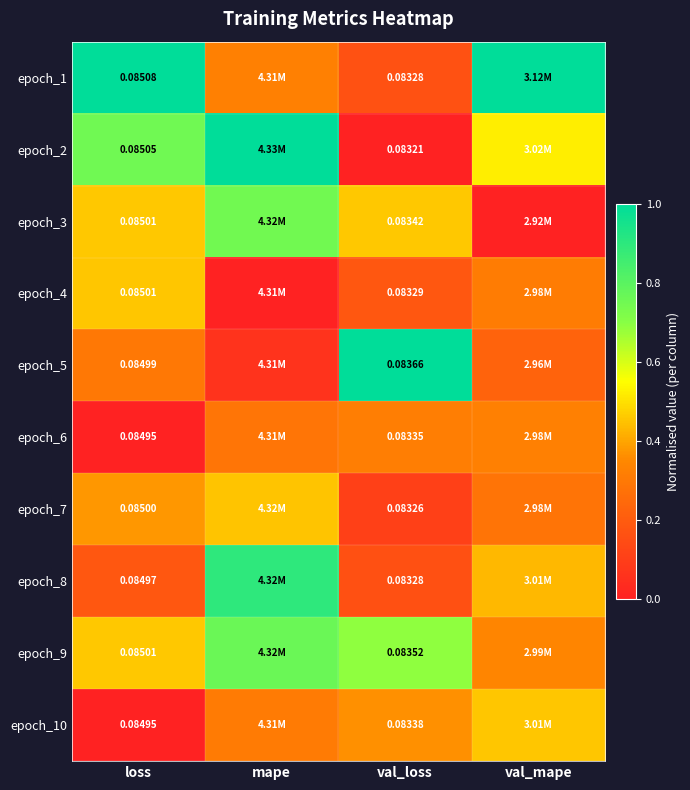

Is the value of epoch_3 at val_loss greater than the value of epoch_7 at loss?

No